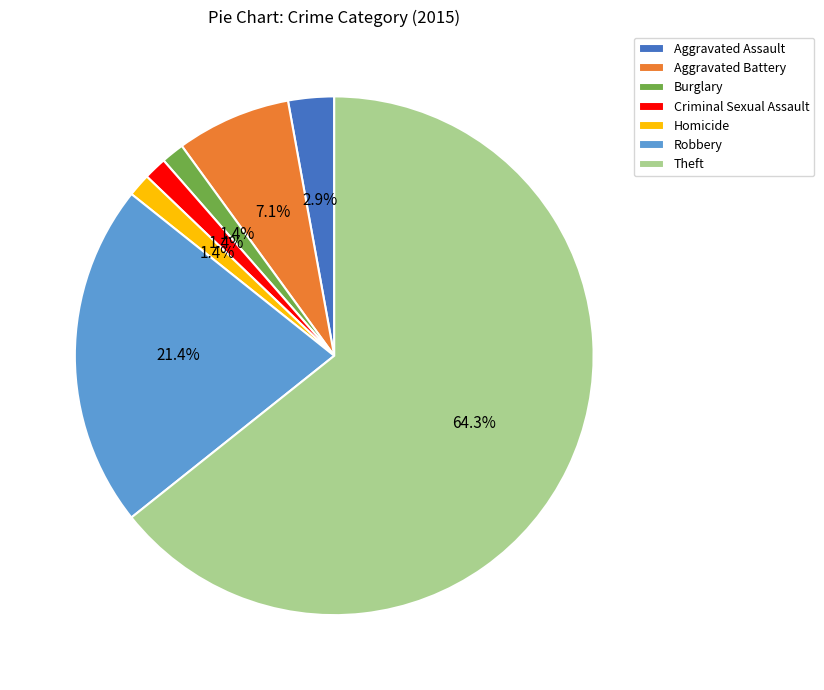

Which category has the biggest portion of the pie?

Theft